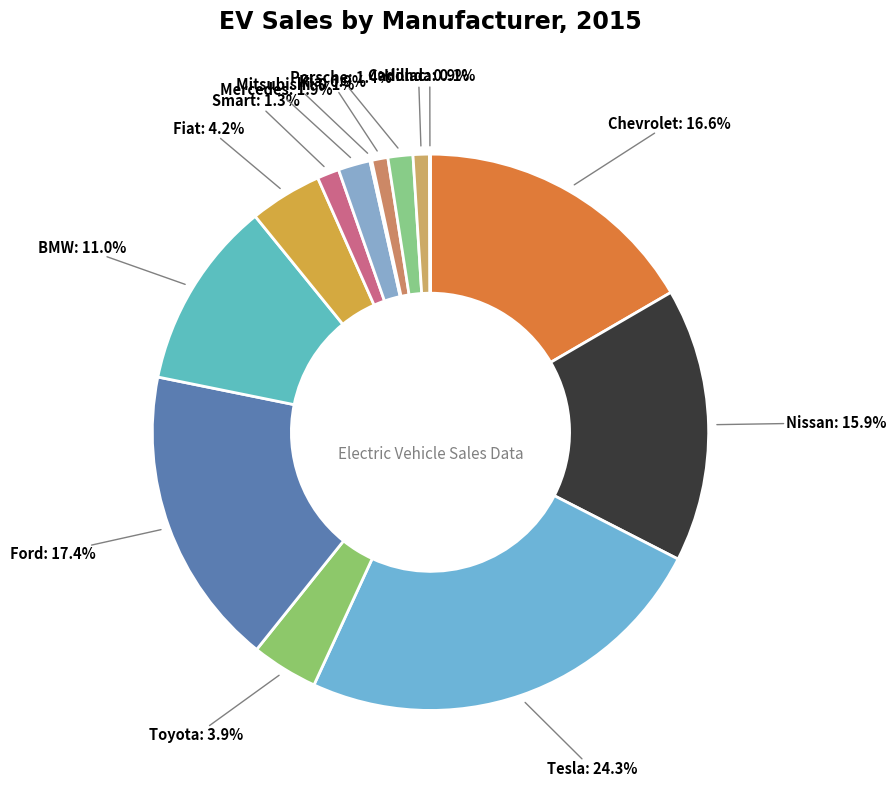

How much of the chart is everything except Ford?

82.6%